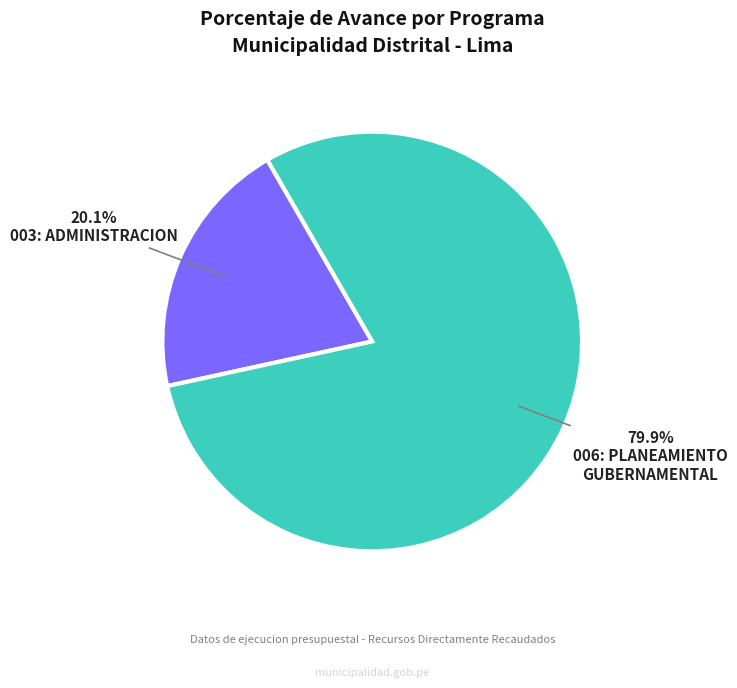

How many segments does this pie chart have?

2